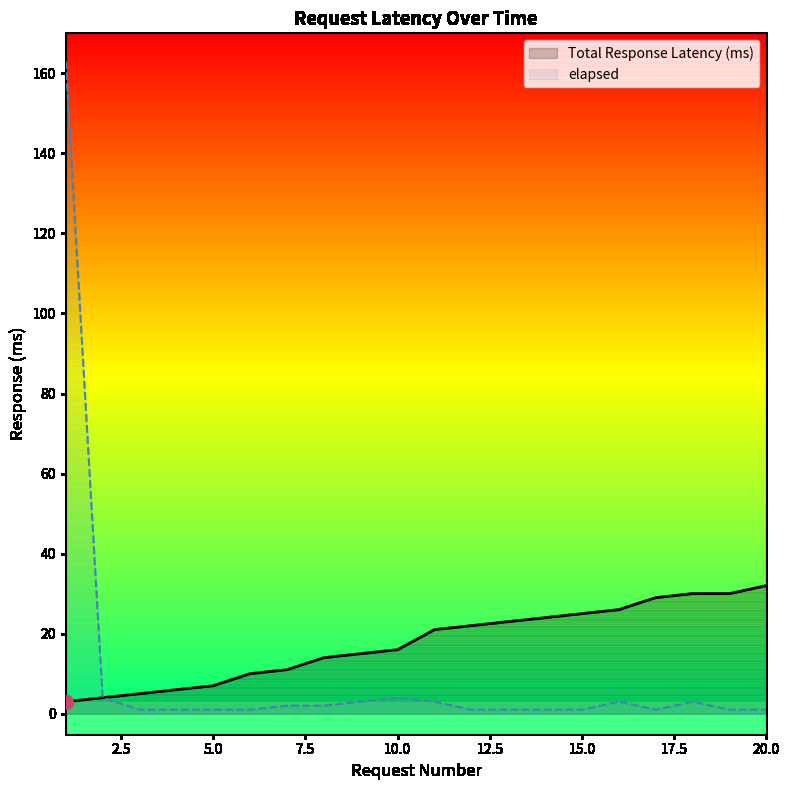

What is the sum of the elapsed values at 9 and 16?

6